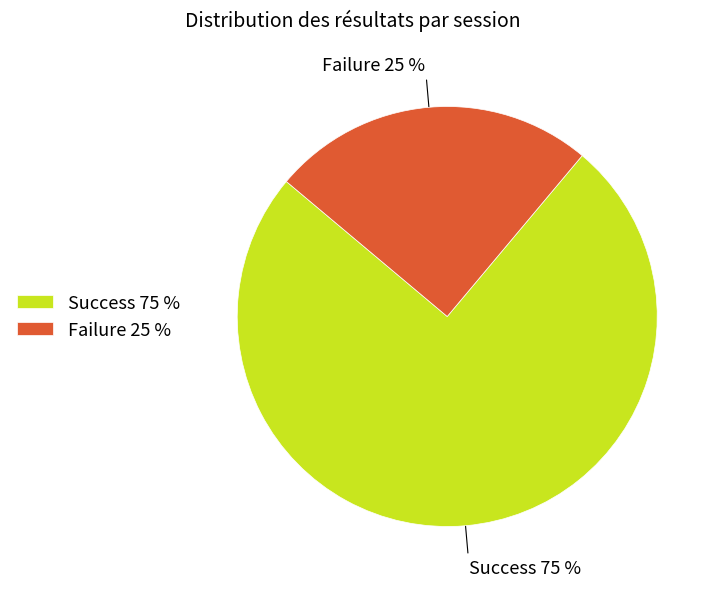

Does any single category account for the majority?

Yes